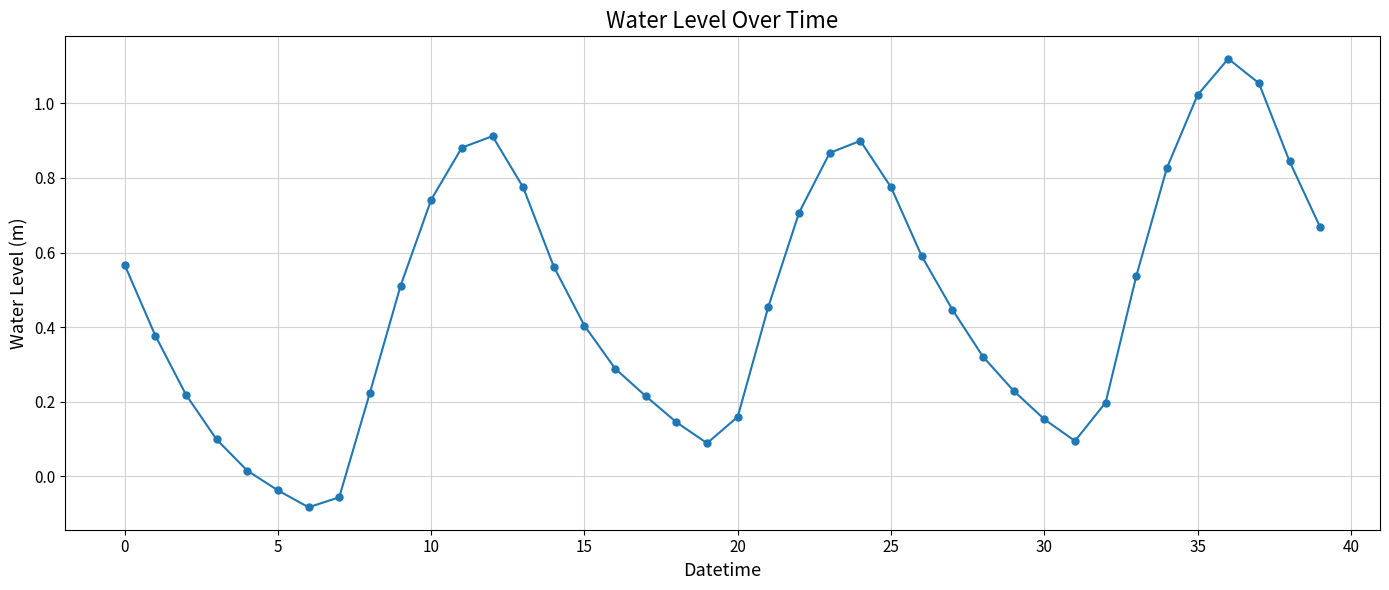

True or false: there are more than 2 points higher than both neighbors.

True